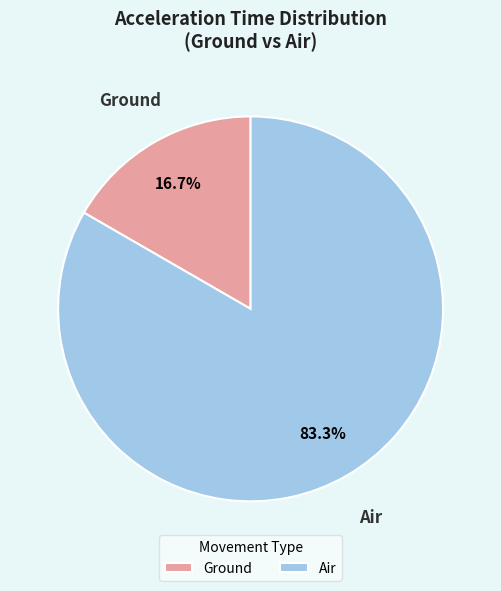

How many slices are in this pie chart?

2